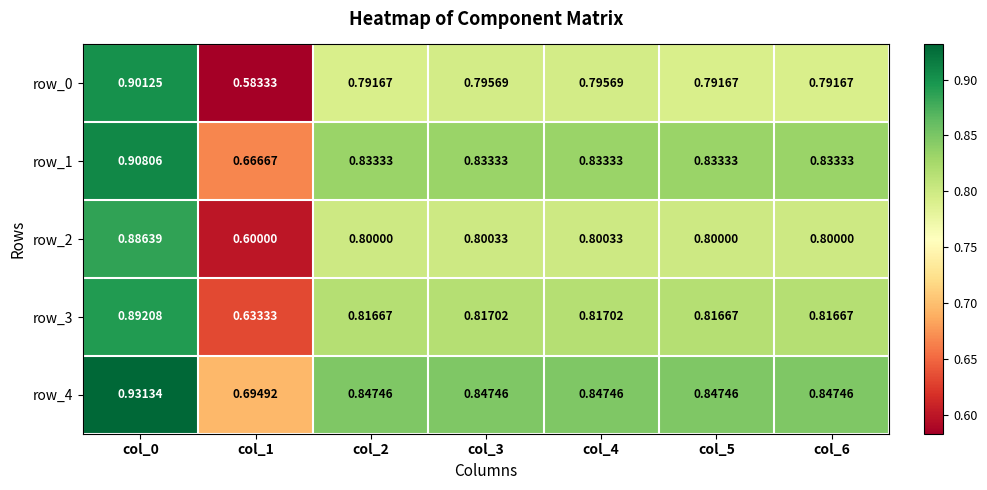

Is the value of row_2 at col_4 greater than the value of row_4 at col_1?

Yes